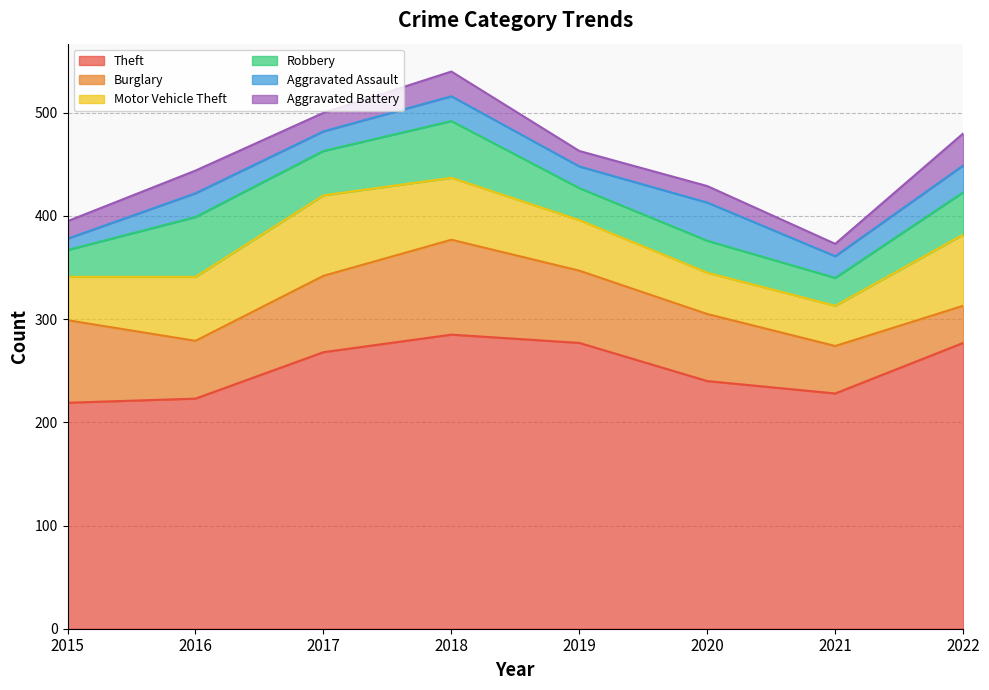

Reading left to right, transcribe all the data shown in this chart.

Theft: 219	223	268	285	277	240	228	277
Burglary: 80	56	74	92	70	65	46	36
Motor Vehicle Theft: 42	62	78	60	49	40	39	69
Robbery: 26	58	43	55	31	31	27	41
Aggravated Assault: 11	23	19	24	21	37	21	26
Aggravated Battery: 17	22	18	24	15	16	12	31